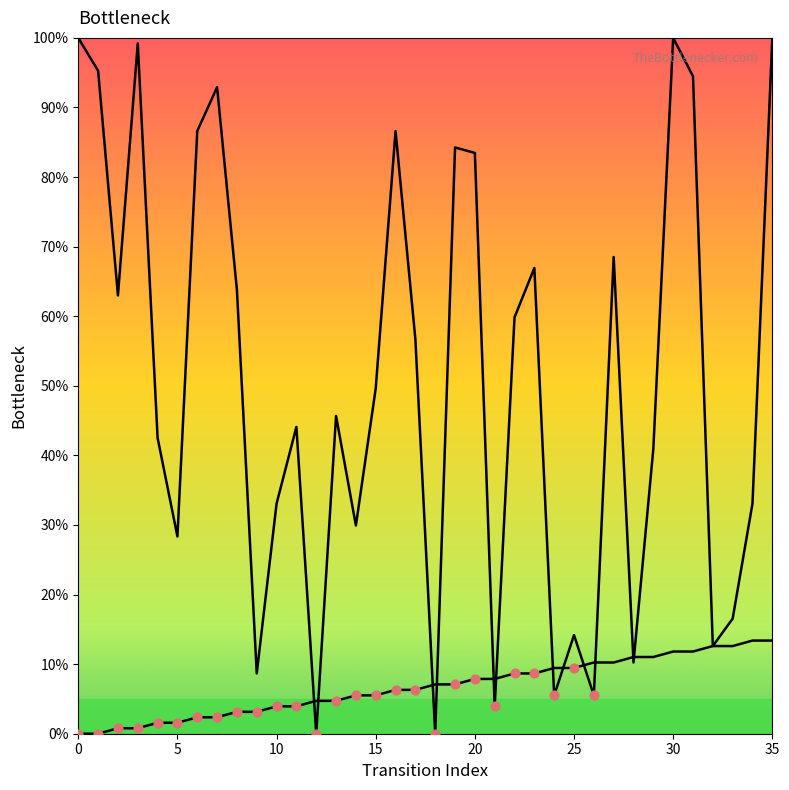

At how many categories does at least one series exceed 77?

11